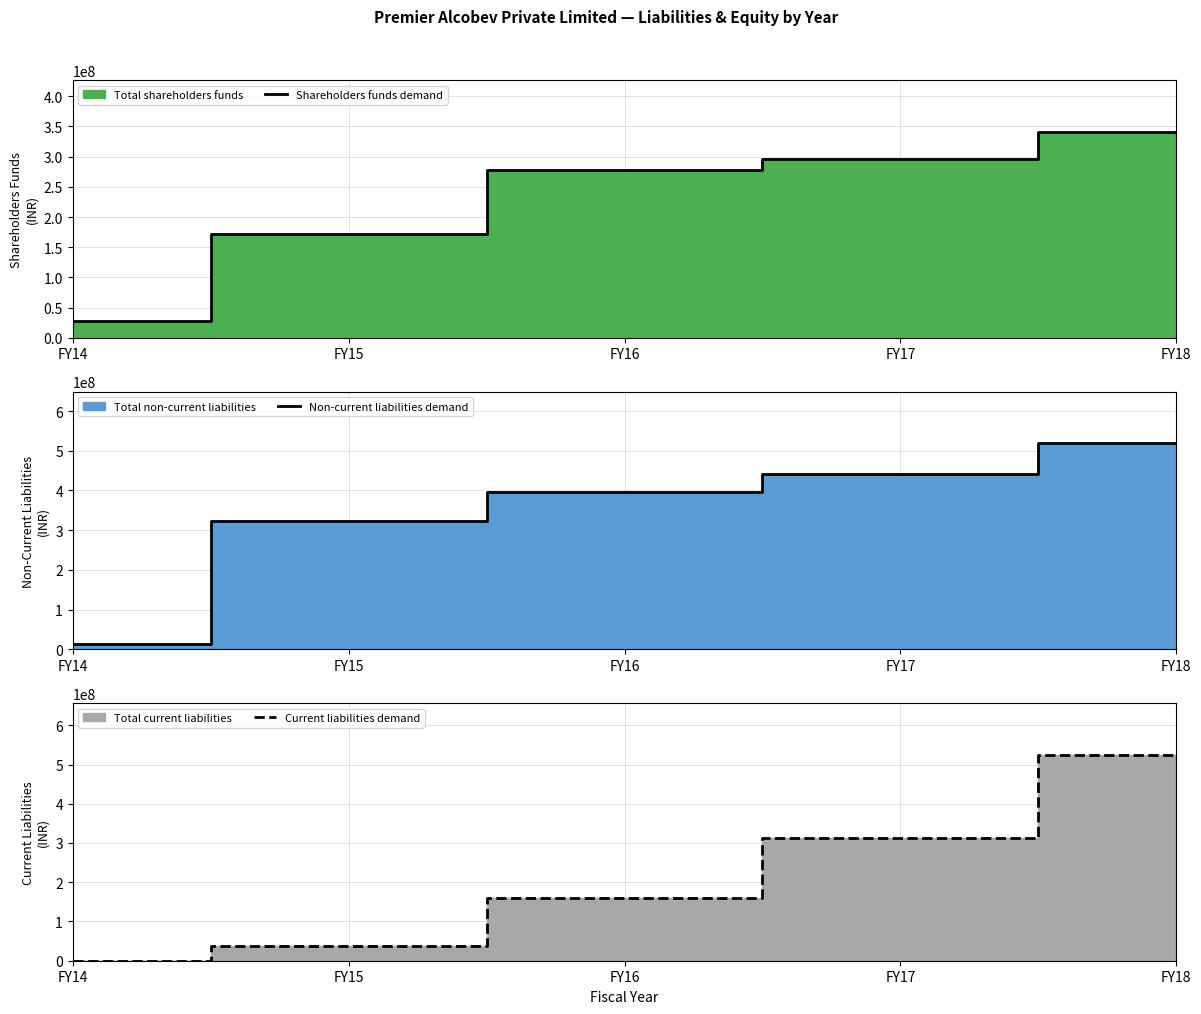

What is the maximum value shown in the chart?

525104000